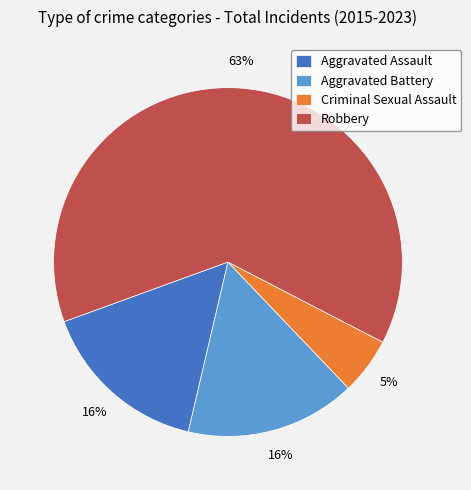

Between Robbery and Aggravated Battery, which is larger?

Robbery